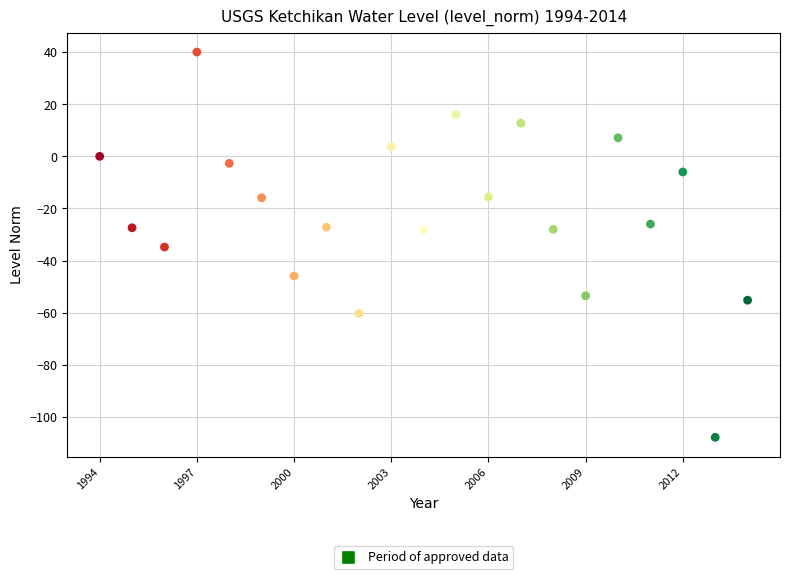

What is the range of Y values (max minus min)?

147.8